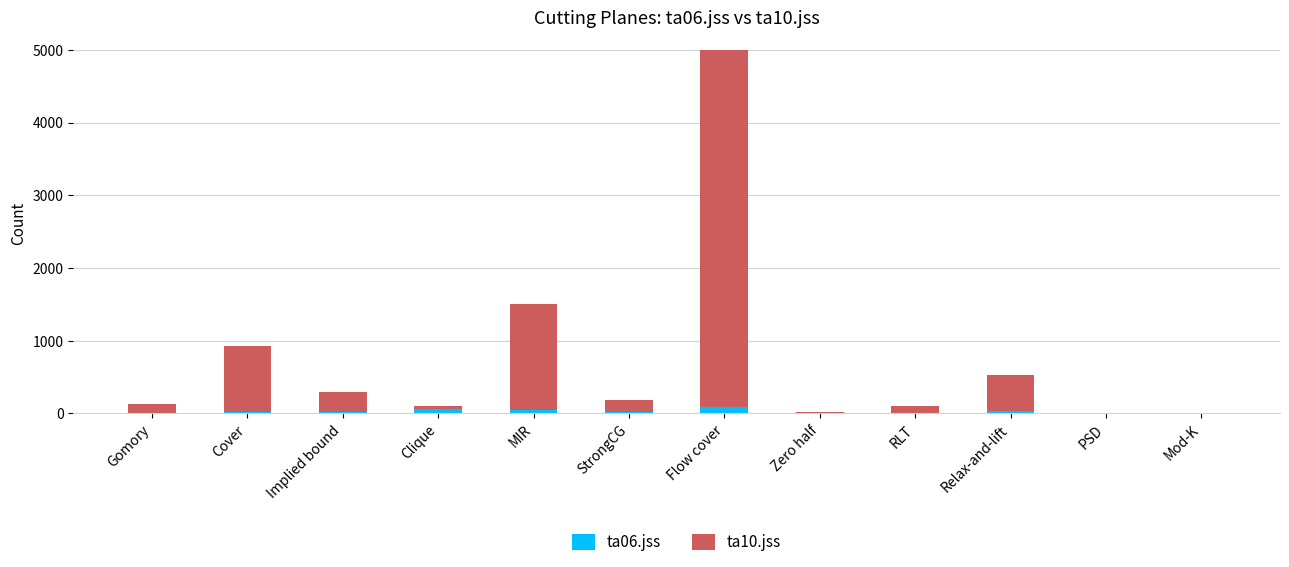

What is the difference between the ta06.jss values at Cover and Implied bound?

8